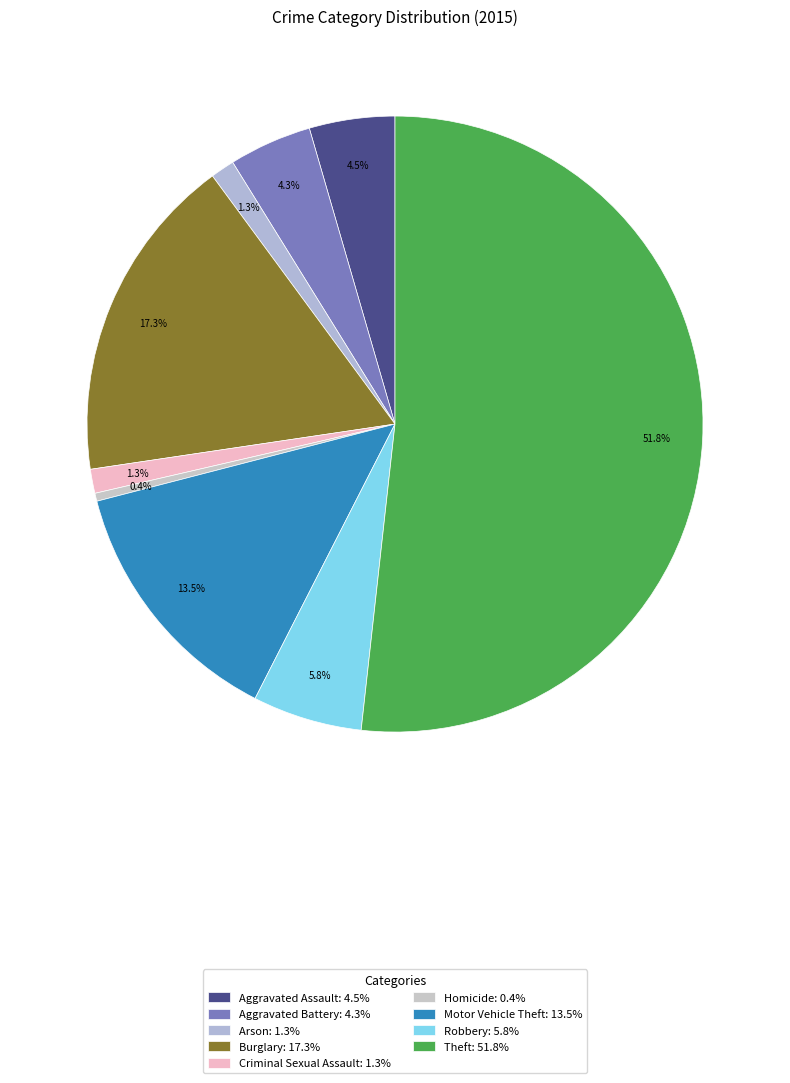

To the nearest percent, what is the difference between the Homicide and Criminal Sexual Assault slice percentages?

1%